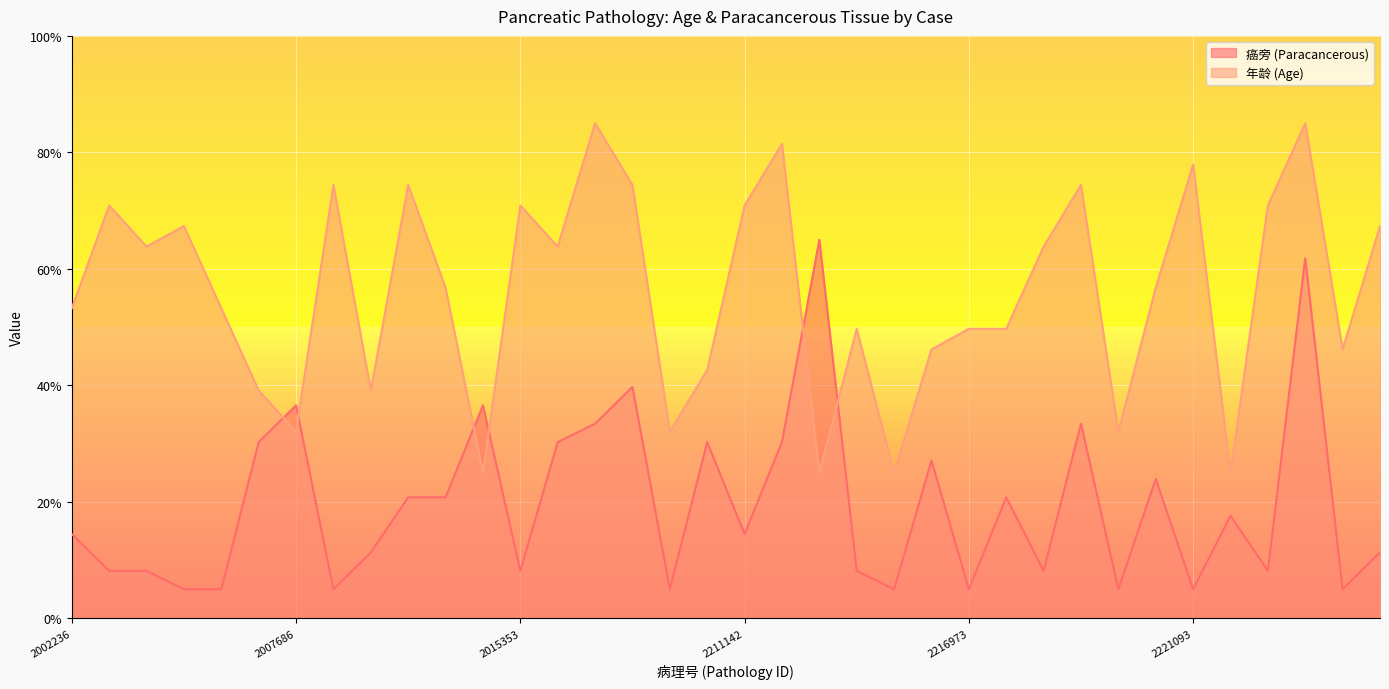

Which series has the largest total across all categories?

年龄 (Age)